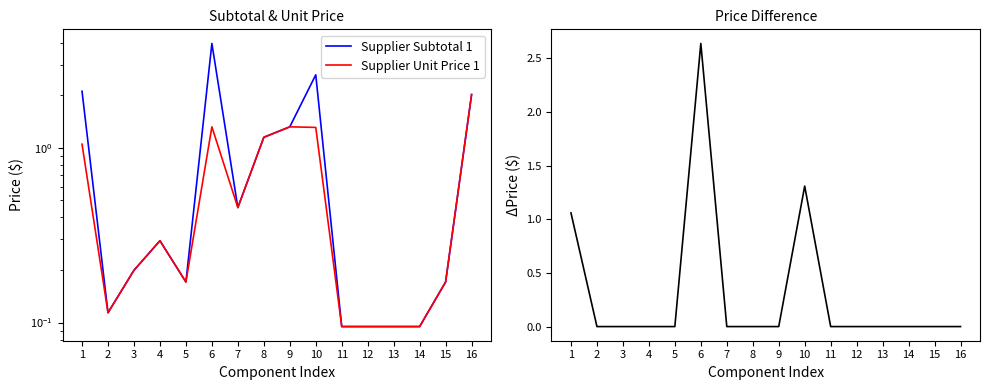

Which series has the largest total across all categories?

Supplier Subtotal 1